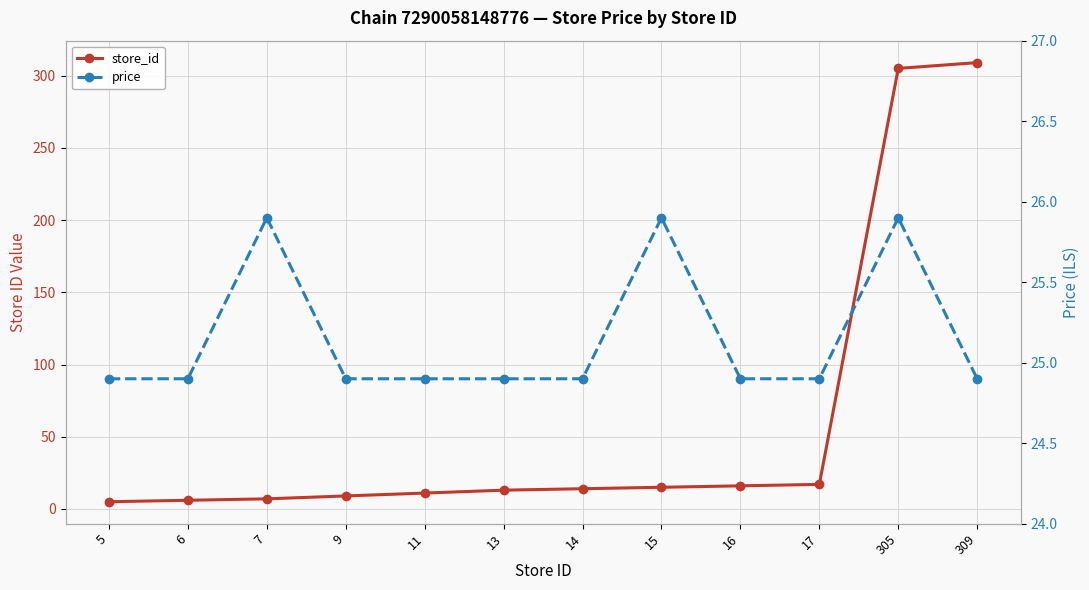

At which label does price reach its minimum?

5